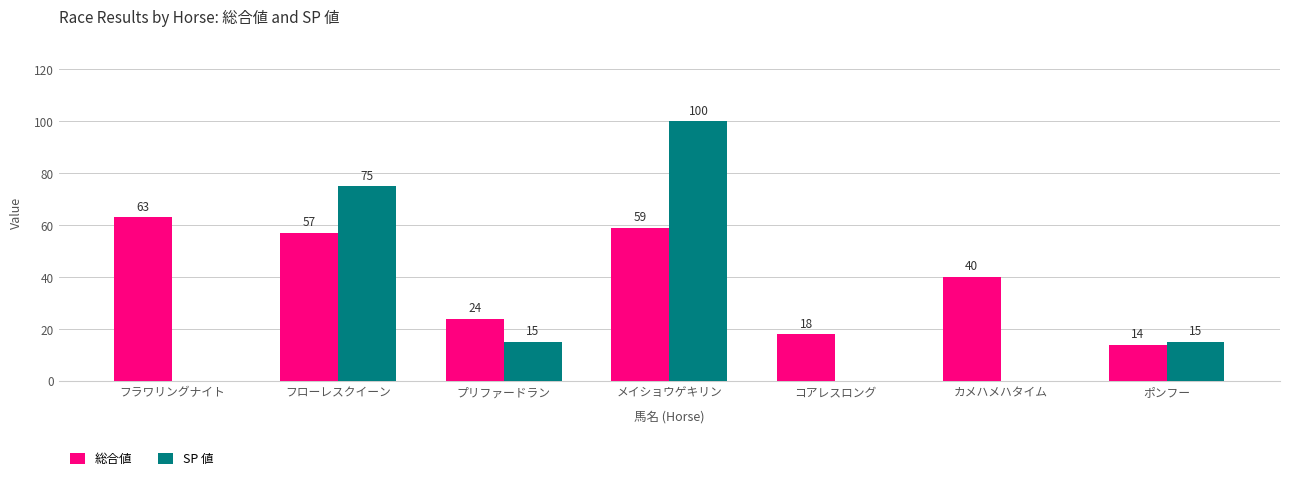

What is the maximum value for 総合値?

63